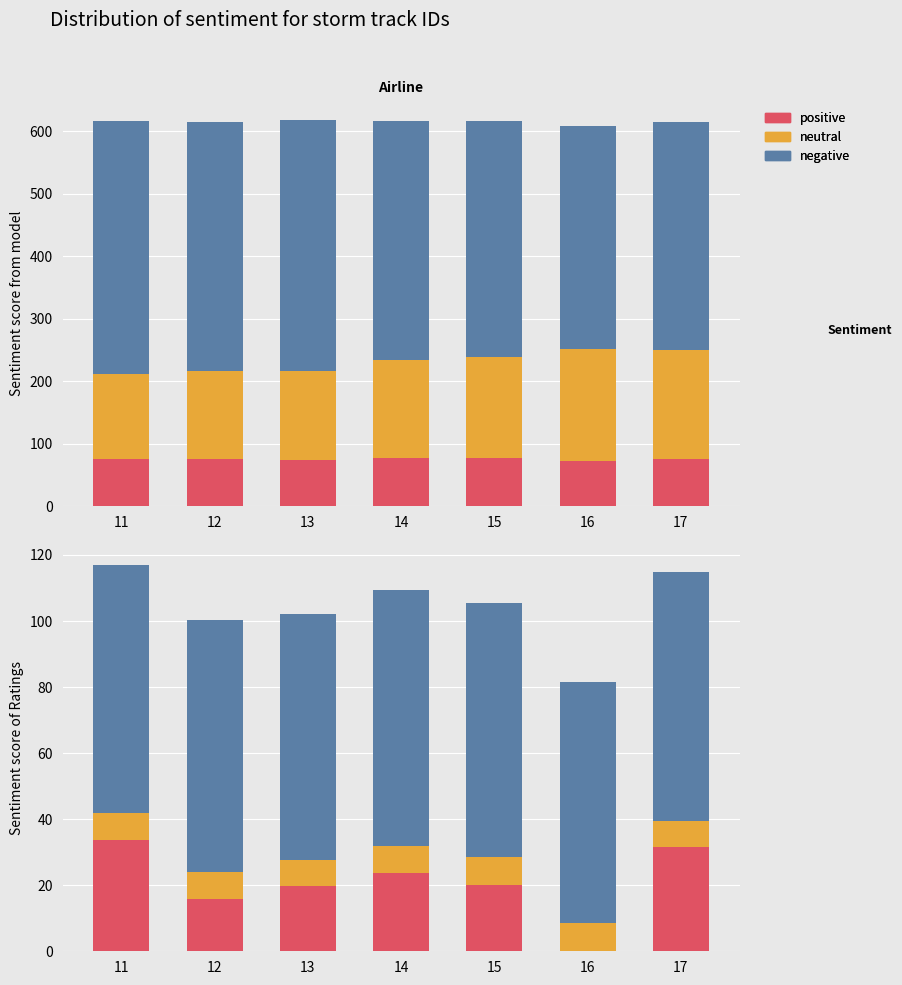

Where does the neutral series first go above 8?

11